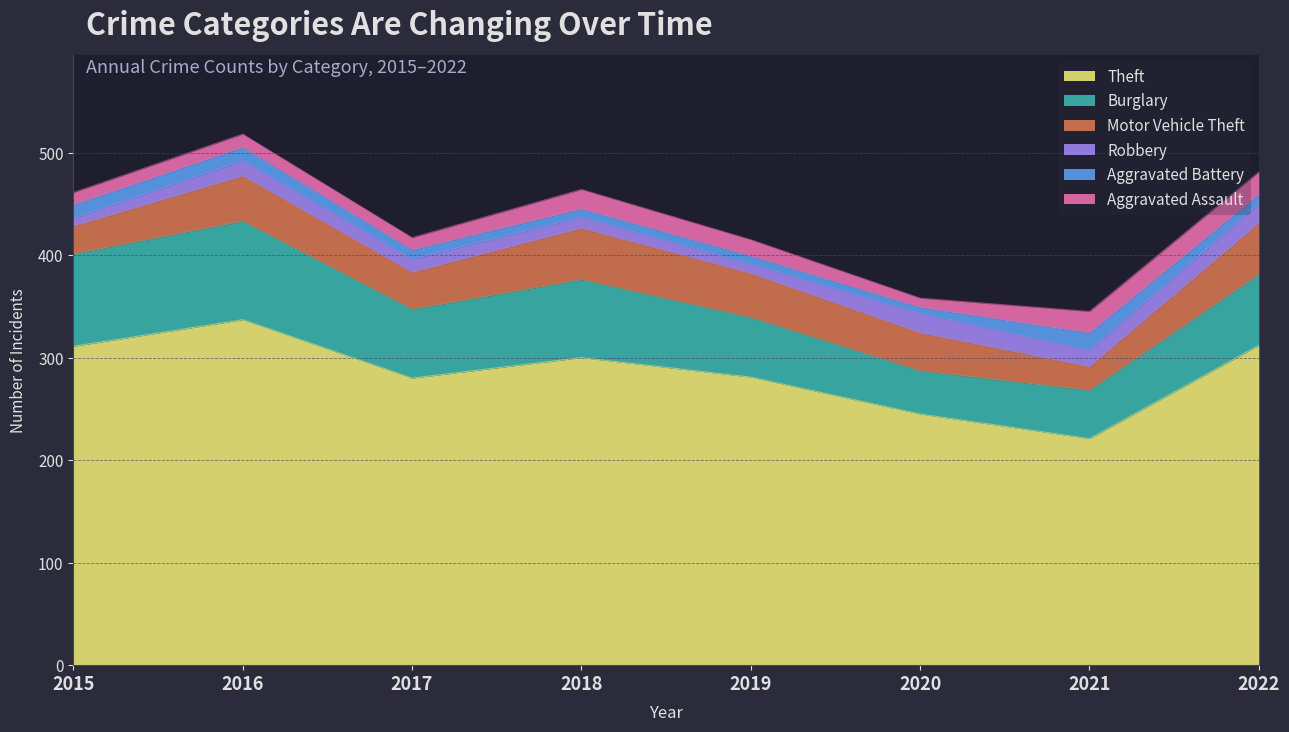

Reading right to left, extract all data points from this chart.

Theft: 2022=312	2021=221	2020=245	2019=281	2018=300	2017=280	2016=337	2015=311
Burglary: 2022=69	2021=47	2020=42	2019=58	2018=76	2017=67	2016=96	2015=90
Motor Vehicle Theft: 2022=50	2021=23	2020=37	2019=43	2018=50	2017=36	2016=44	2015=27
Robbery: 2022=19	2021=16	2020=19	2019=9	2018=11	2017=13	2016=15	2015=8
Aggravated Battery: 2022=9	2021=17	2020=6	2019=8	2018=8	2017=9	2016=13	2015=13
Aggravated Assault: 2022=22	2021=21	2020=9	2019=16	2018=19	2017=12	2016=13	2015=12